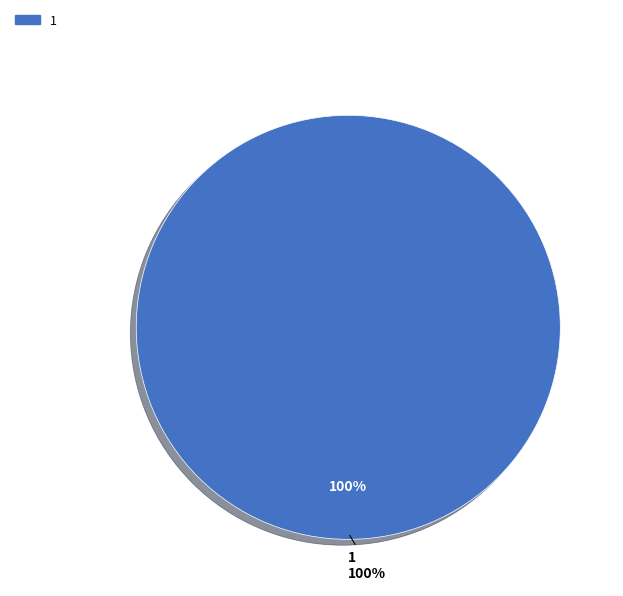

To the nearest percent, what is the combined percentage of 1 and 0?

100%